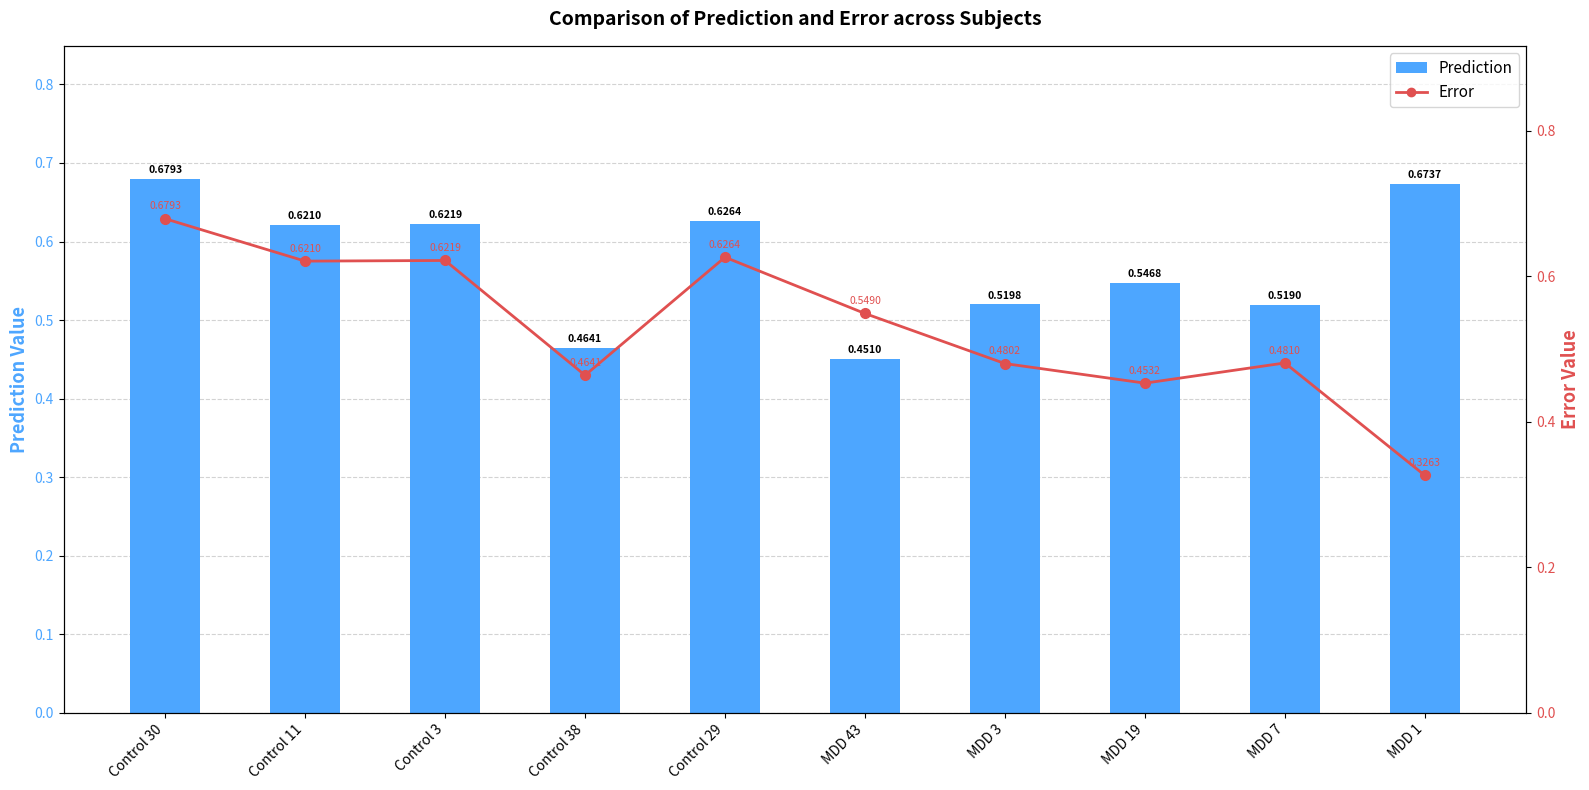

At which category is the sum across all series the highest?

Control 30